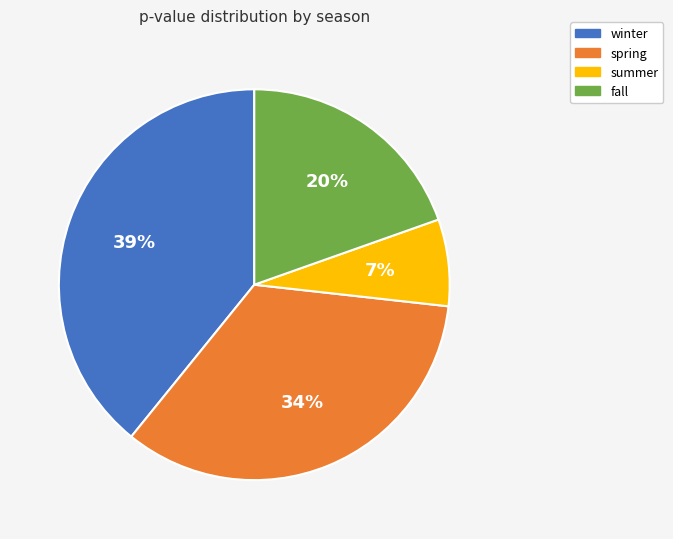

Count the number of slices in the pie.

4